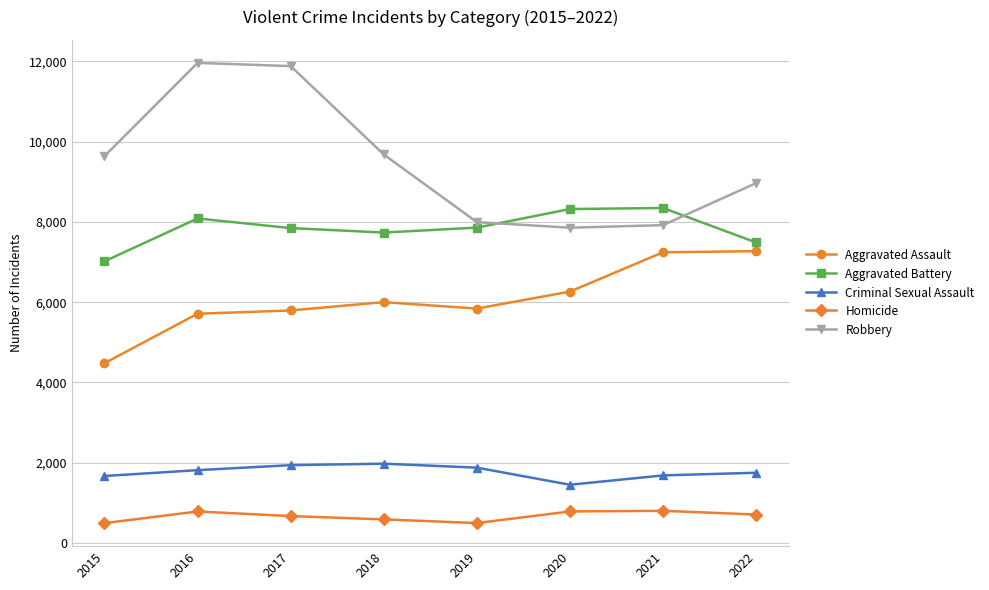

True or false: Robbery has more than 0 points higher than both neighbors.

True